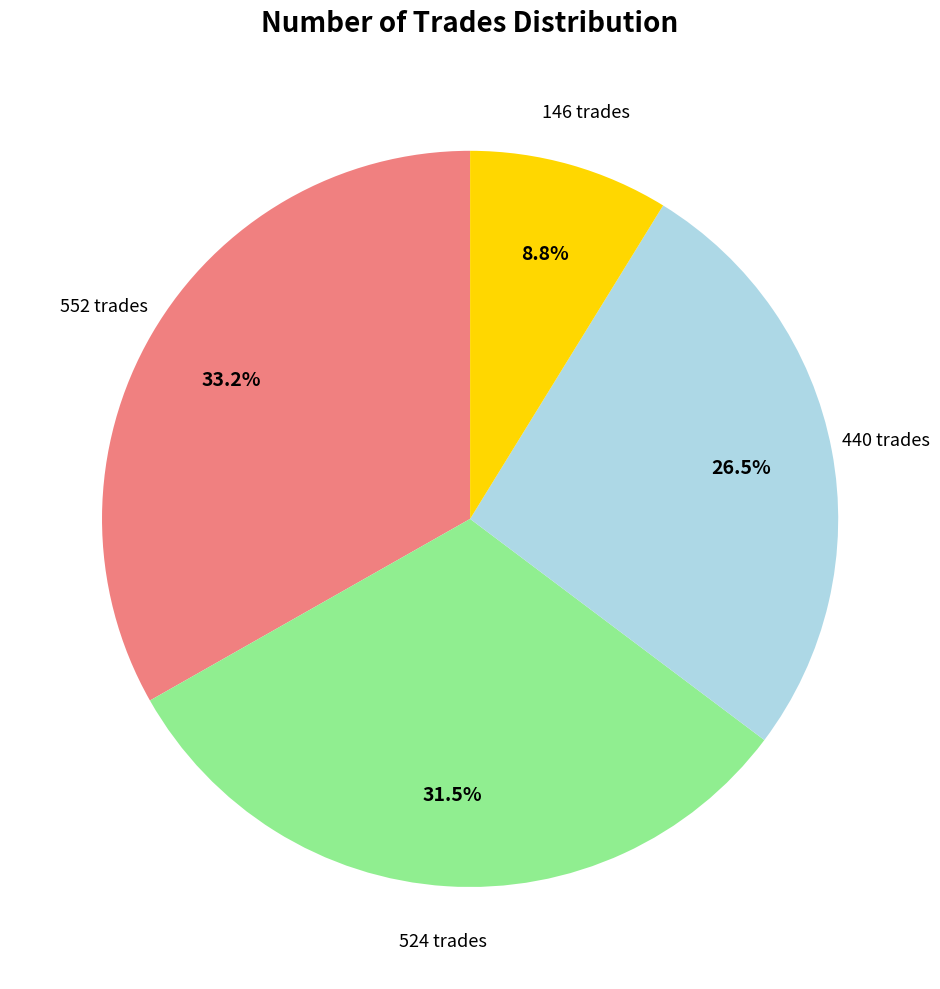

Does 440 account for over 50% of the chart?

No